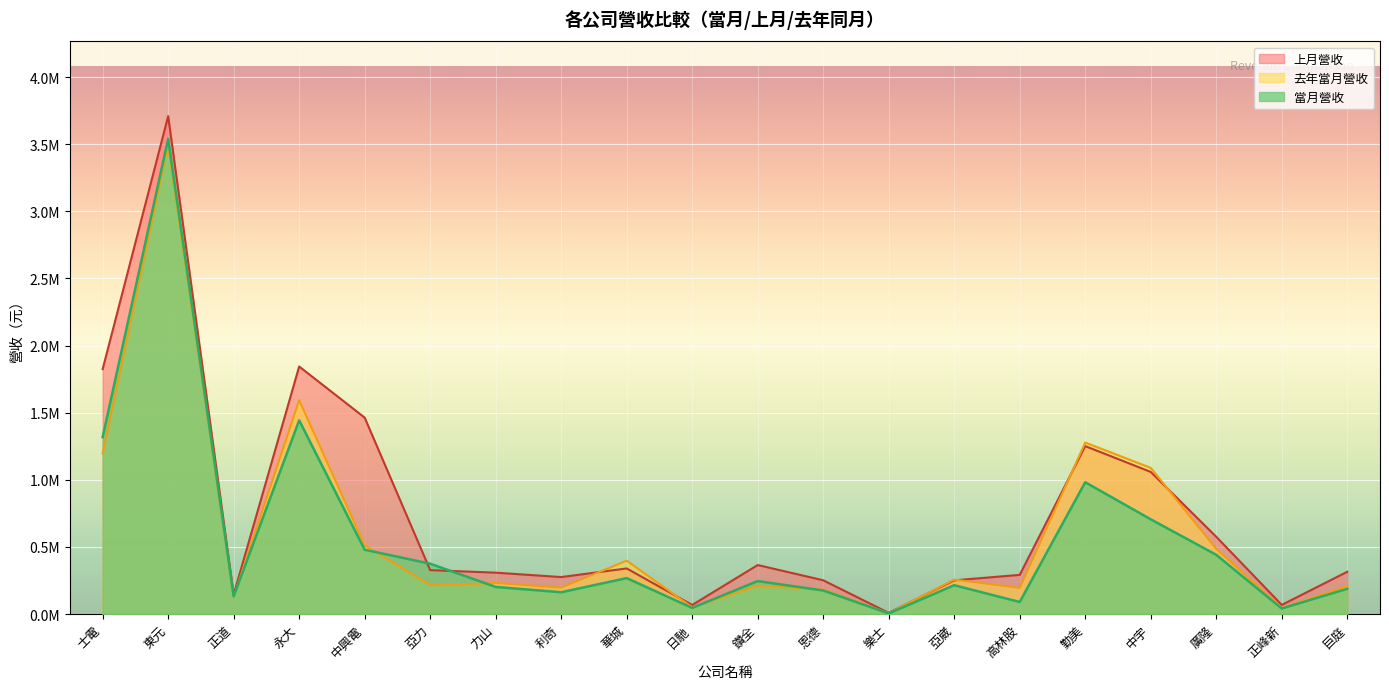

Reading right to left, what are all the values shown in this chart?

當月營收: 188167	41115	440899	705462	981582	89606	214649	4265	175161	245333	45537	267458	162069	201910	374713	478828	1442847	132220	3539829	1317803
上月營收: 314530	67752	575429	1058395	1250842	291535	250842	8608	251257	364781	67262	339440	275160	308023	326899	1462961	1843760	144649	3708802	1824324
去年當月營收: 207310	44361	485490	1088955	1277343	194115	256395	5526	182737	211902	50236	396963	196426	231071	214630	511640	1592700	126902	3496151	1196248